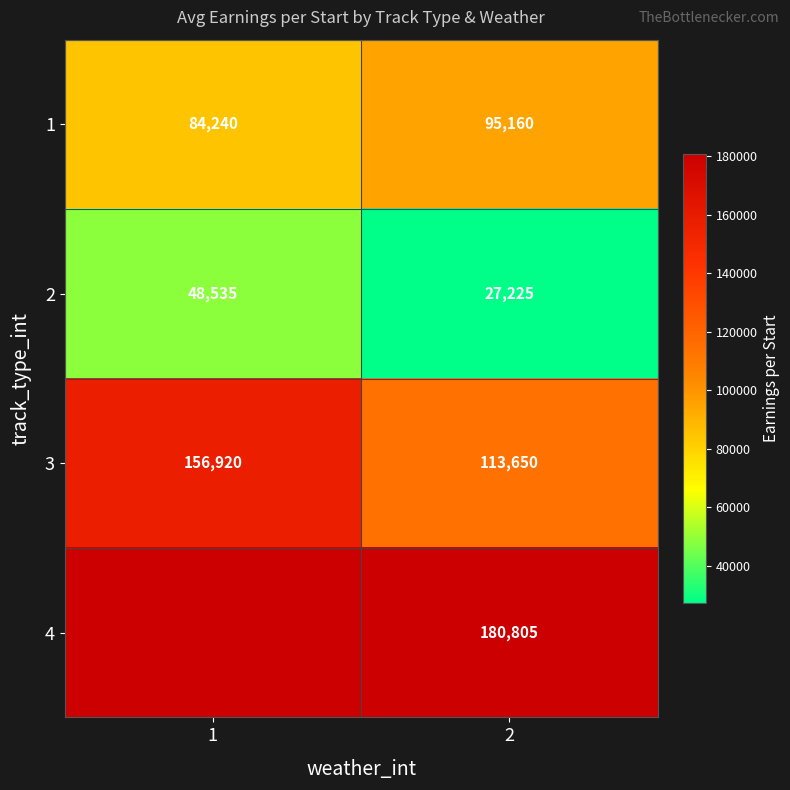

What is the lowest value of the 2 series?

27225